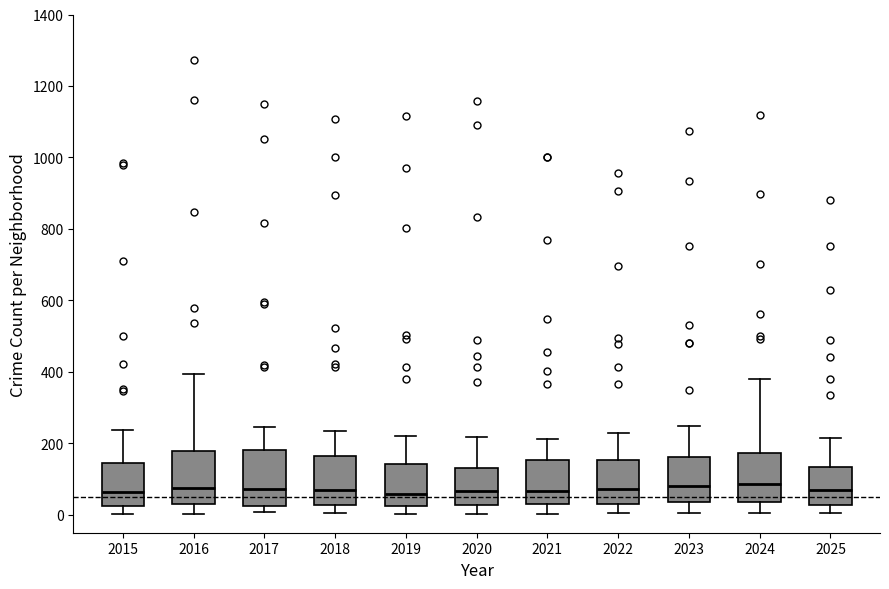

Reading left to right, read every box against the y-axis: the position of its median line, the range the box covers, and the ends of its whiskers. The values are not printed on the chart, so give them approximately, as read against the axis.

2015: median 60, box 20 to 140, whiskers 0 to 240
2016: median 80, box 20 to 180, whiskers 0 to 400
2017: median 80, box 20 to 180, whiskers 0 to 240
2018: median 60, box 20 to 160, whiskers 0 to 240
2019: median 60, box 20 to 140, whiskers 0 to 220
2020: median 60, box 20 to 120, whiskers 0 to 220
2021: median 60, box 40 to 160, whiskers 0 to 220
2022: median 80, box 40 to 160, whiskers 0 to 240
2023: median 80, box 40 to 160, whiskers 0 to 260
2024: median 80, box 40 to 180, whiskers 0 to 380
2025: median 80, box 20 to 140, whiskers 0 to 220